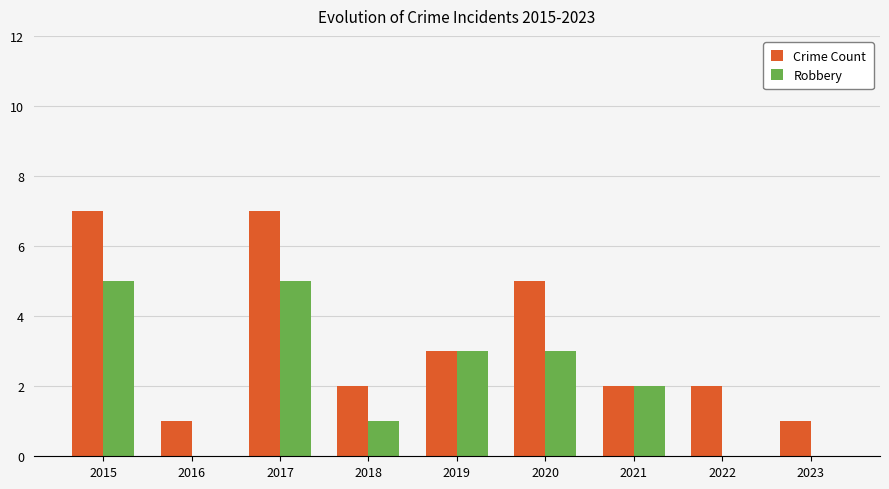

Between 2020 and 2023, which series saw the biggest shift?

Crime Count